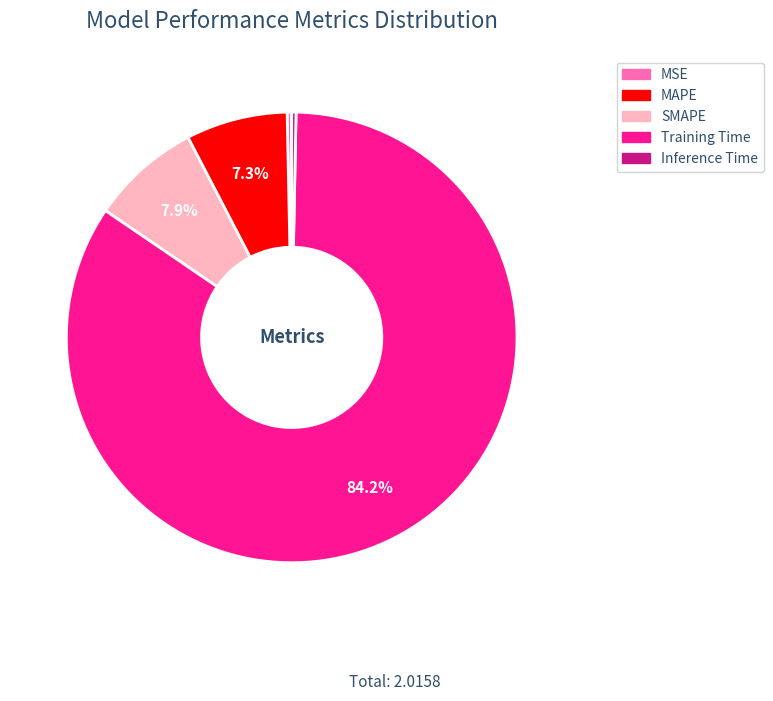

Which category has the biggest portion of the pie?

Training Time